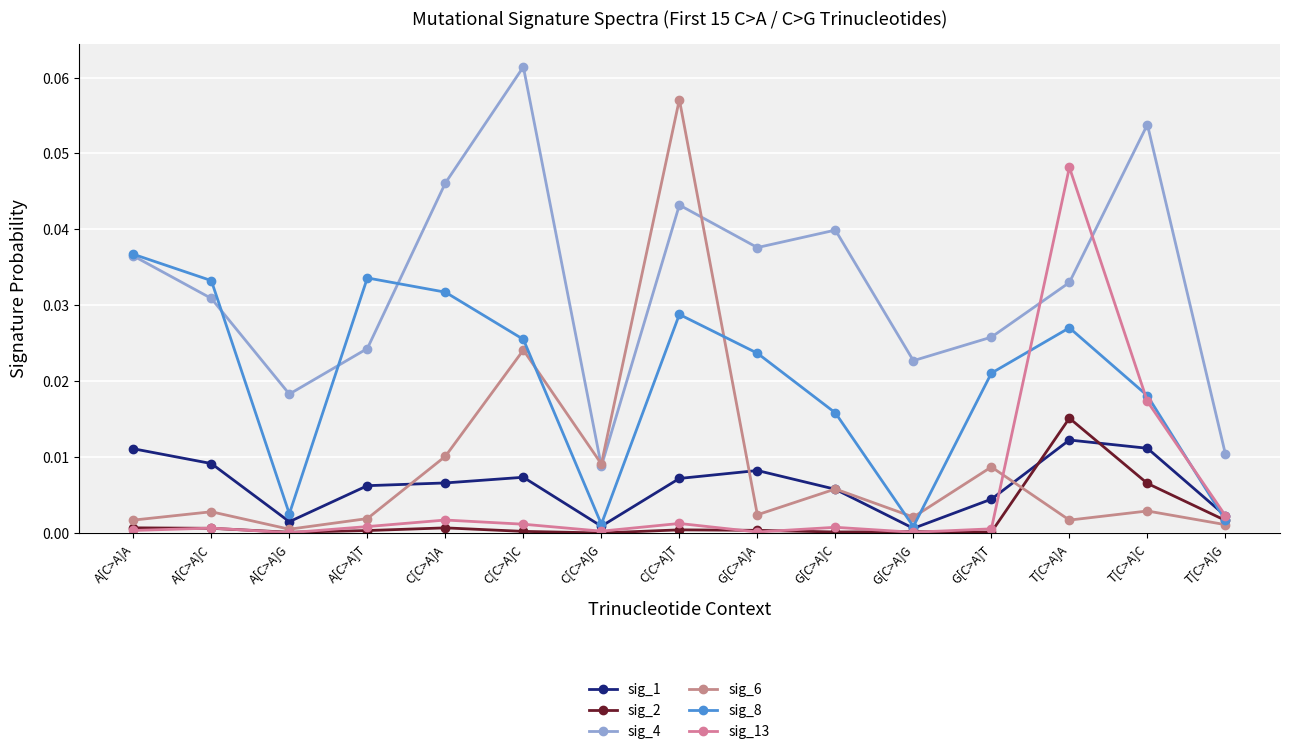

What is the sum of all sig_1 values?

0.1